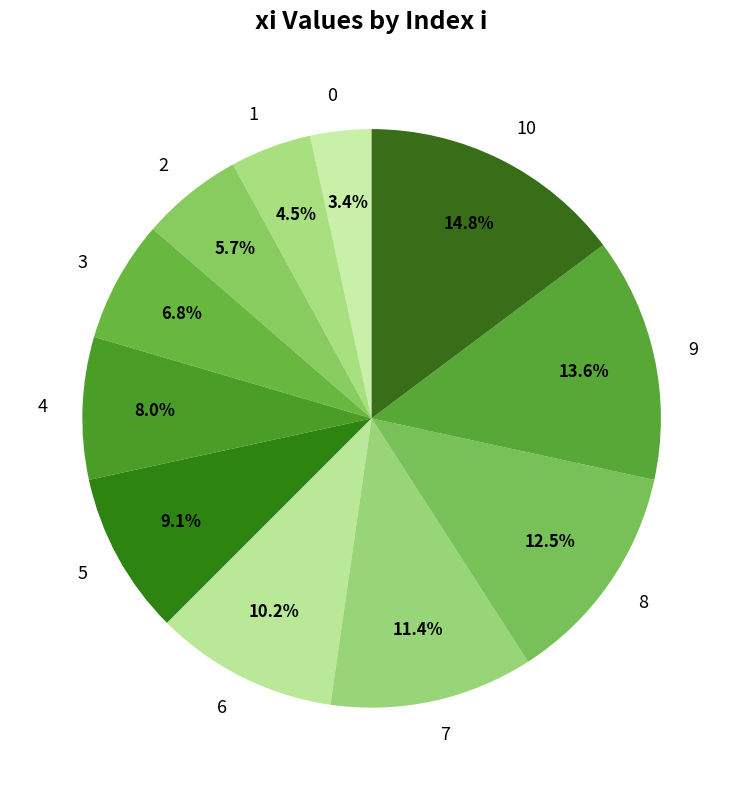

Count the number of slices in the pie.

11